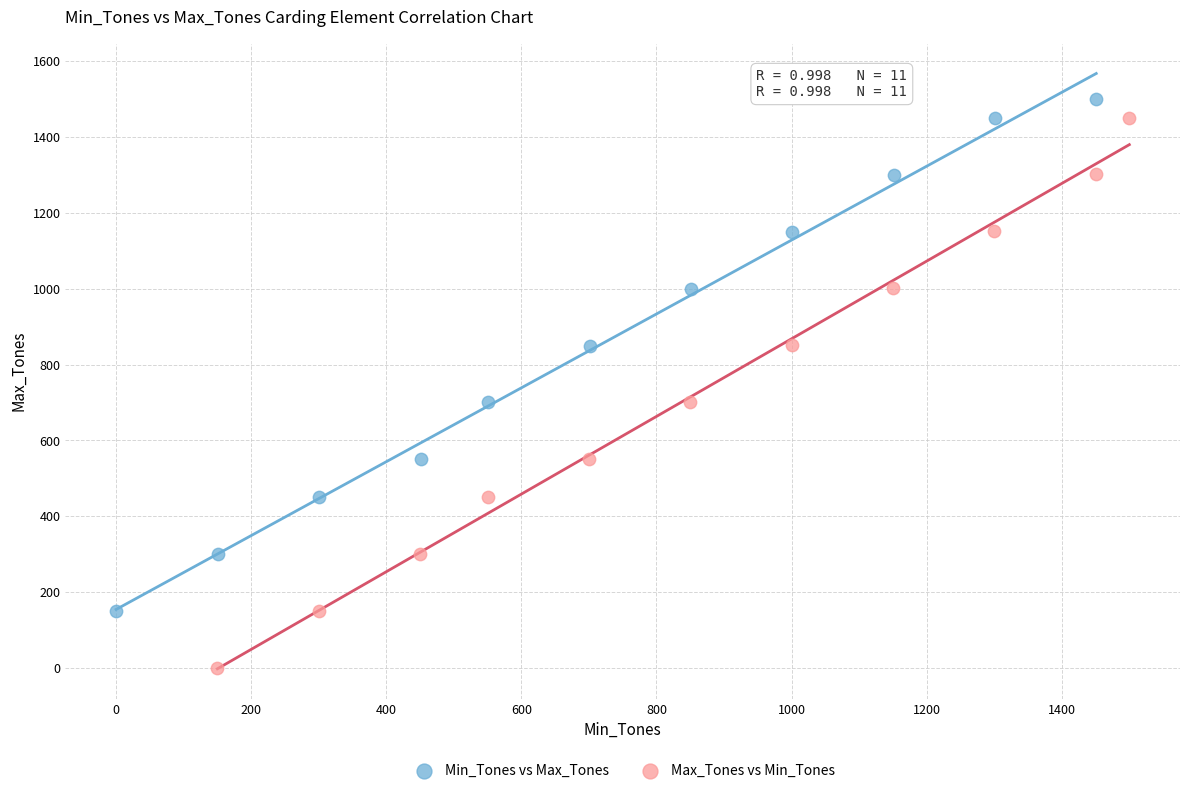

Which series contains the lowest Y value?

Max_Tones vs Min_Tones